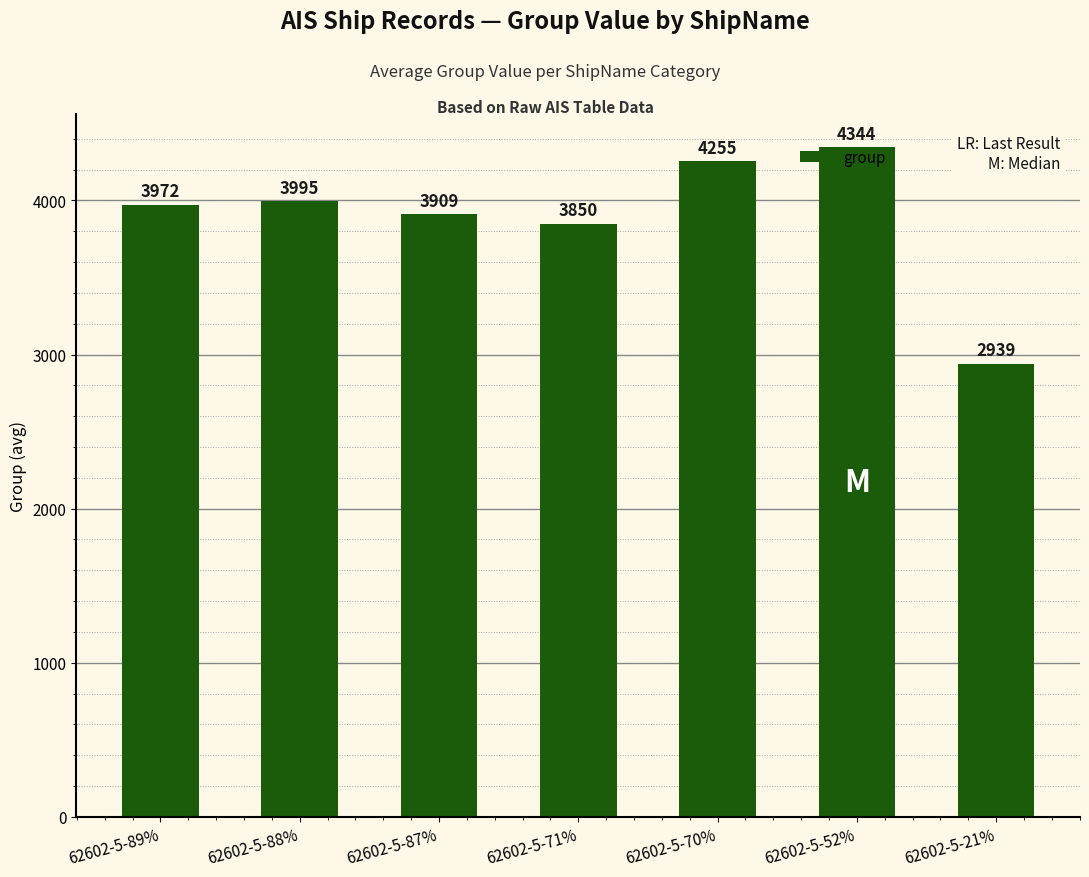

What is the difference between the values at 62602-5-70% and 62602-5-87%?

345.7